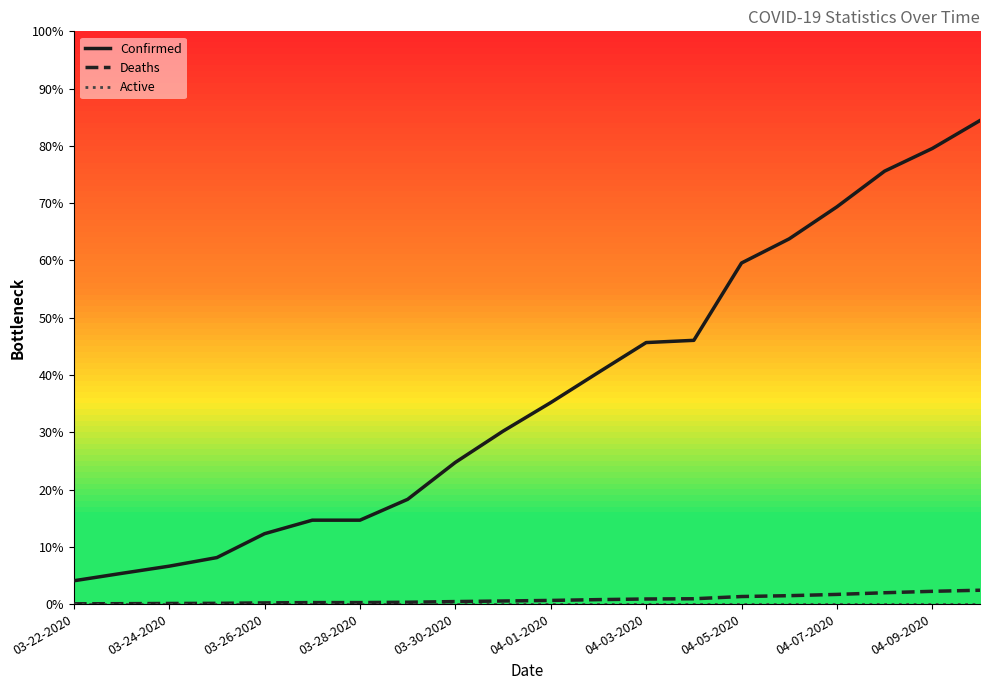

Reading left to right, what are all the values shown in this chart?

Confirmed: 407	536	662	812	1229	1465	1465	1829	2474	3019	3518	4045	4566	4605	5955	6377	6936	7559	7955	8443
Deaths: 5	7	11	13	21	26	26	32	44	54	64	78	89	93	132	147	169	198	223	242
Active: 0	0	0	0	0	0	0	0	0	0	0	0	0	0	0	0	0	0	0	0